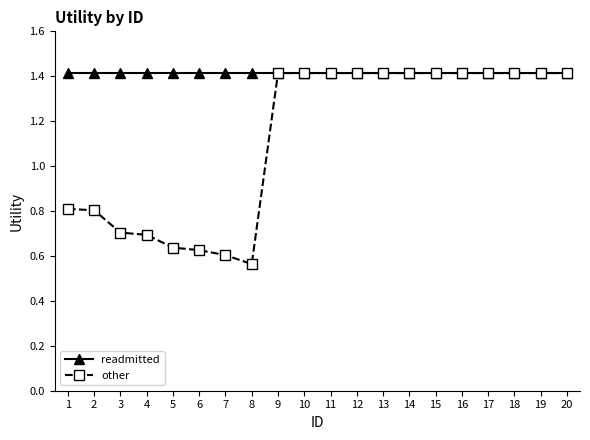

What is the total value across all series at 14?

2.8